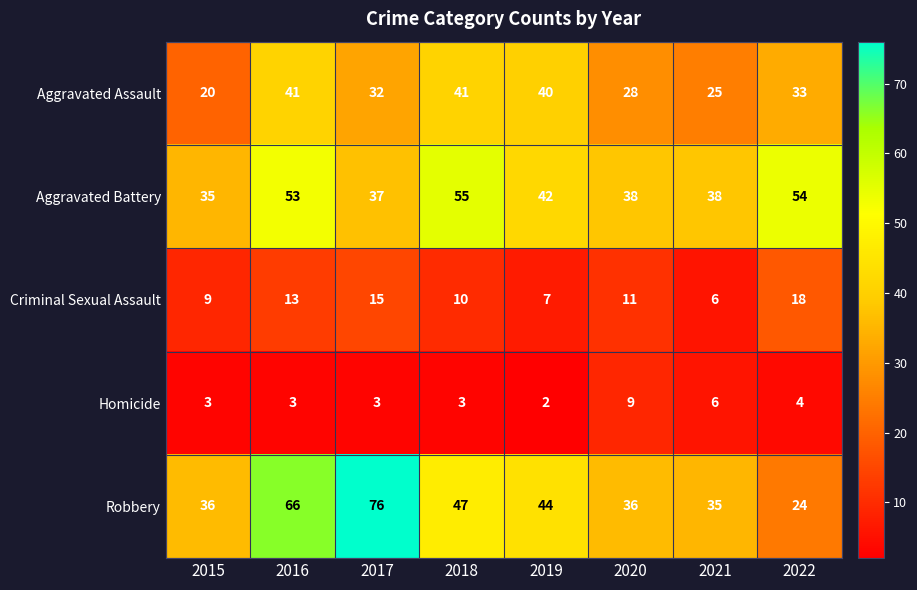

What is the difference between the highest and lowest values at 2022?

50